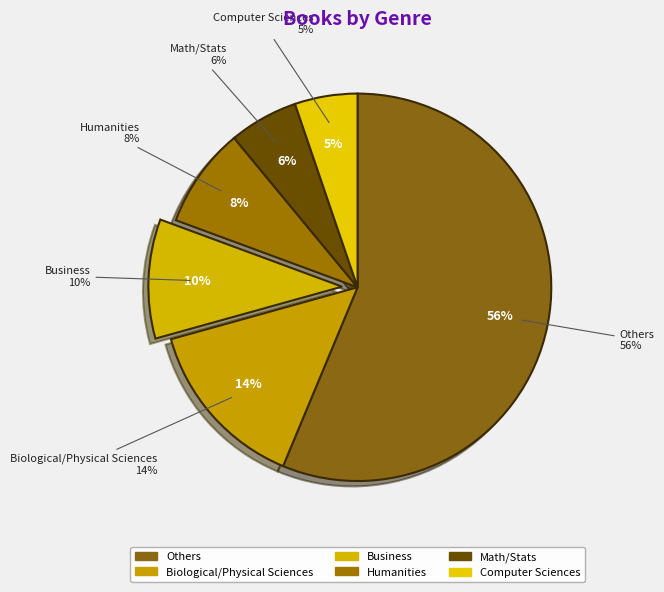

What percentage is NOT represented by Math/Stats?

94.2%